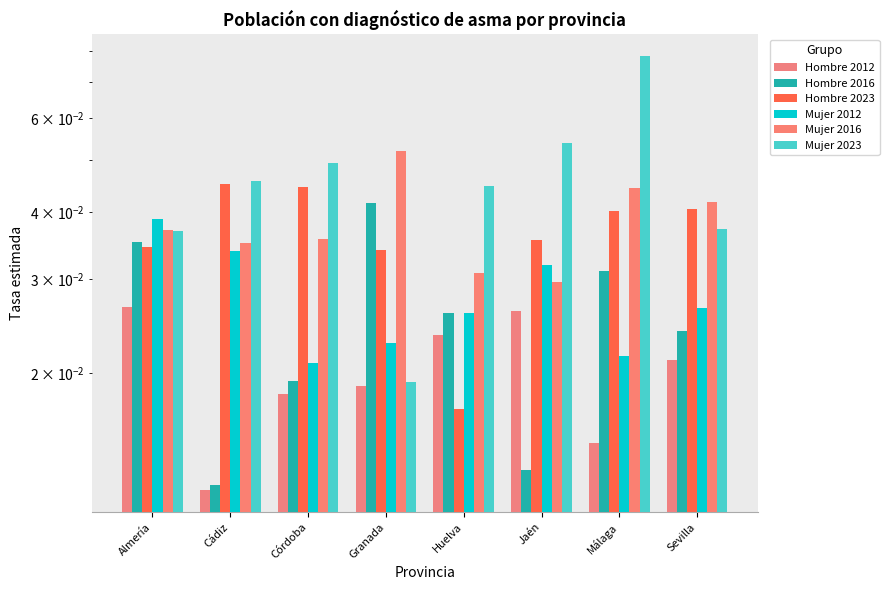

Reading left to right, transcribe all the data shown in this chart.

Hombre 2012: 0.0	0.0	0.0	0.0	0.0	0.0	0.0	0.0
Hombre 2016: 0.0	0.0	0.0	0.0	0.0	0.0	0.0	0.0
Hombre 2023: 0.0	0.0	0.0	0.0	0.0	0.0	0.0	0.0
Mujer 2012: 0.0	0.0	0.0	0.0	0.0	0.0	0.0	0.0
Mujer 2016: 0.0	0.0	0.0	0.1	0.0	0.0	0.0	0.0
Mujer 2023: 0.0	0.0	0.0	0.0	0.0	0.1	0.1	0.0